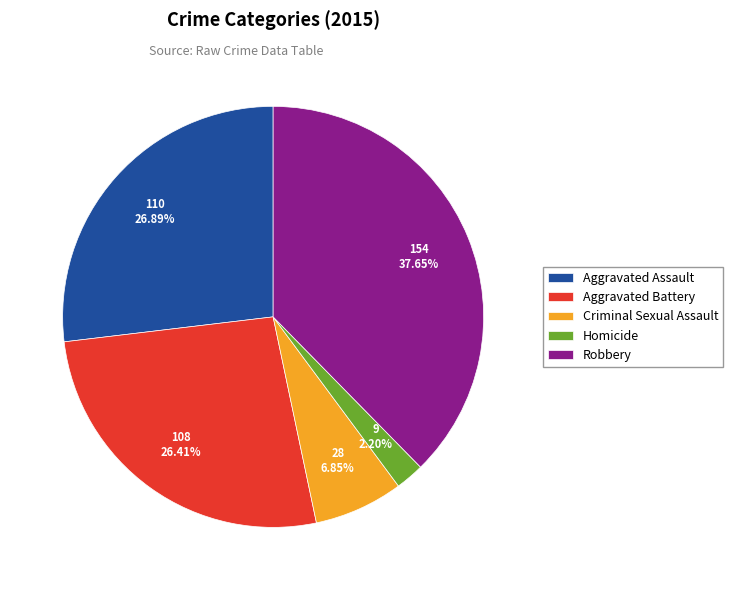

Is it true that Criminal Sexual Assault is 15% of the pie?

False